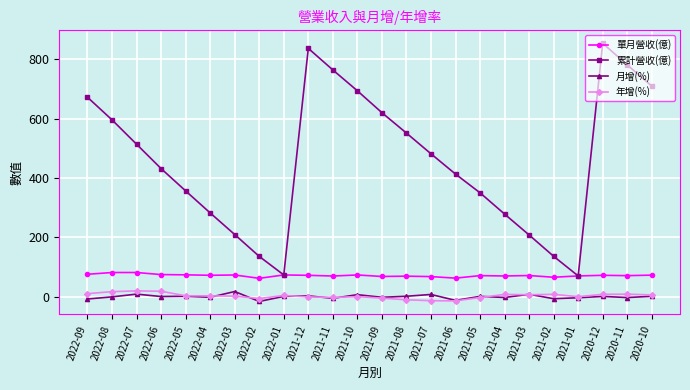

Is the value of 累計營收(億) at 2020-12 greater than the value of 單月營收(億) at 2022-09?

Yes